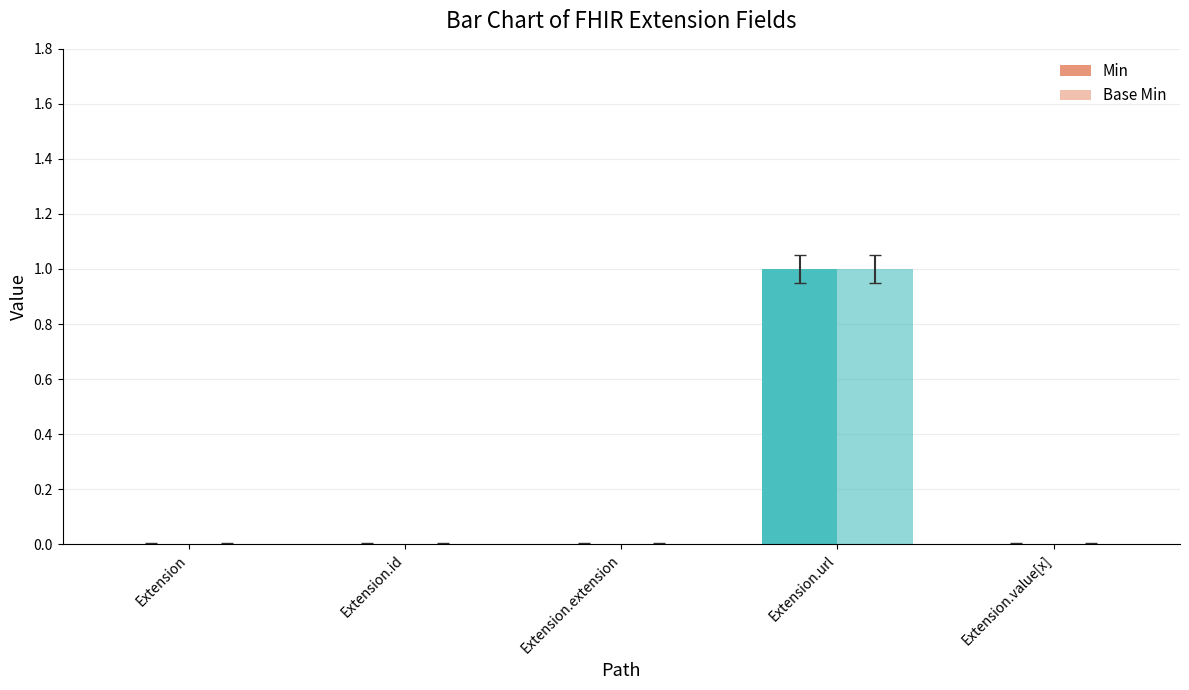

The Base Min series shows 0 at Extension.extension. True or false?

True